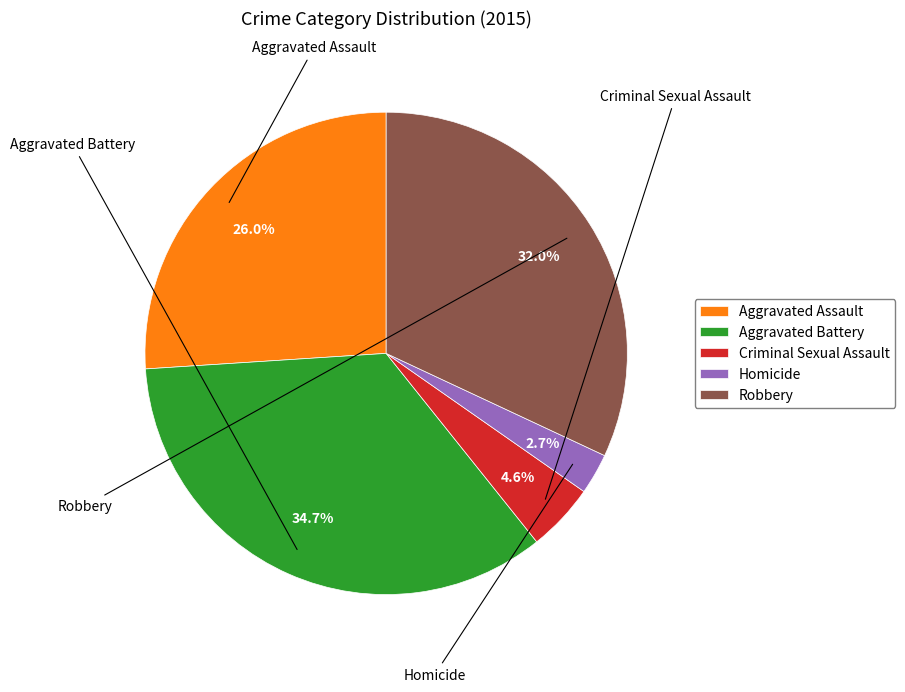

What percentage do Robbery and Aggravated Battery together represent?

66.7%